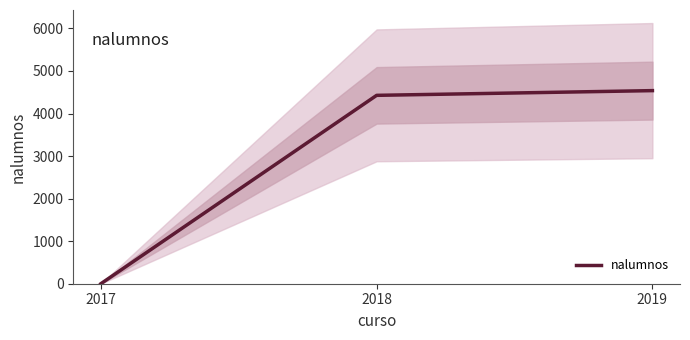

Which label corresponds to the largest value in the chart?

2019